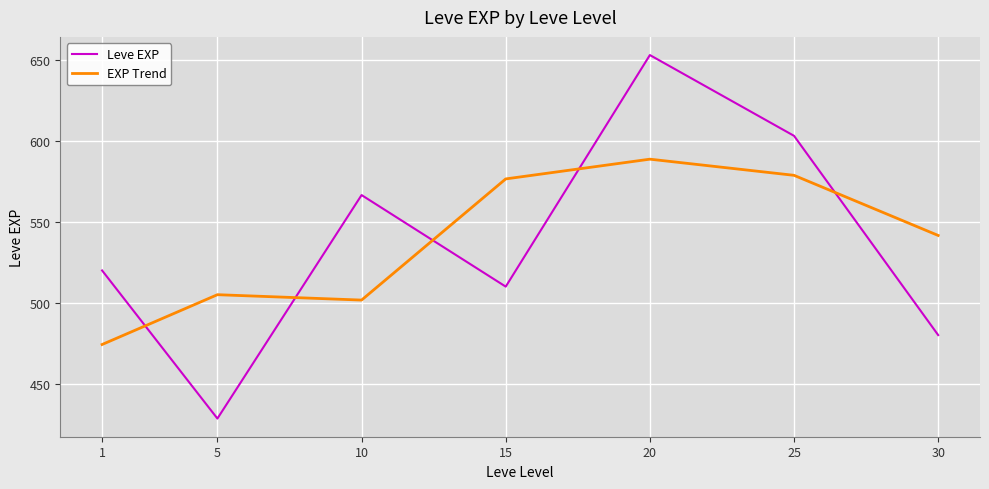

How many times do Leve EXP and EXP Trend cross each other?

5